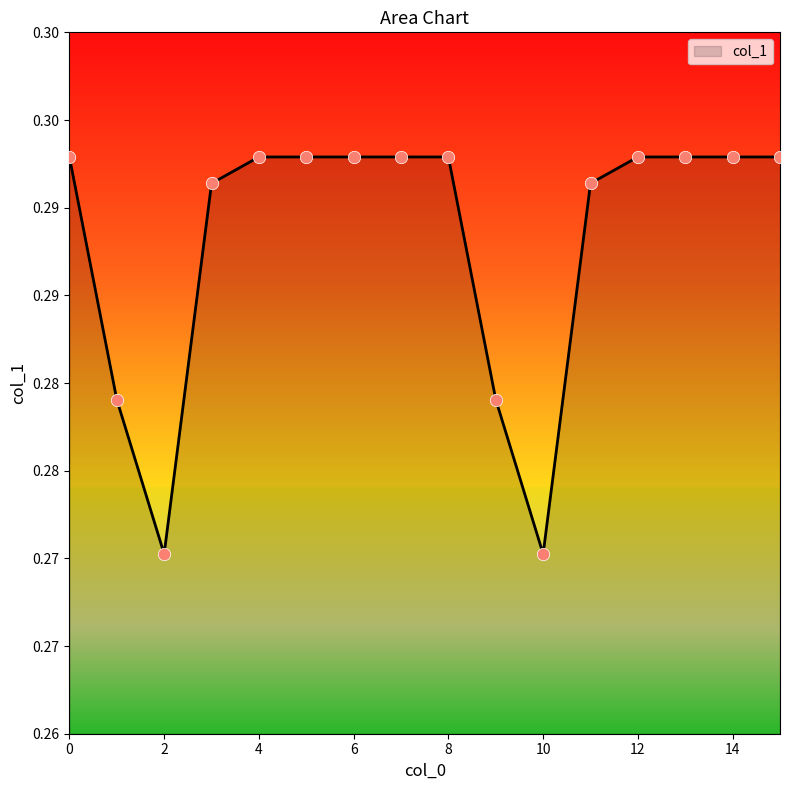

Does the chart have visible grid lines?

No